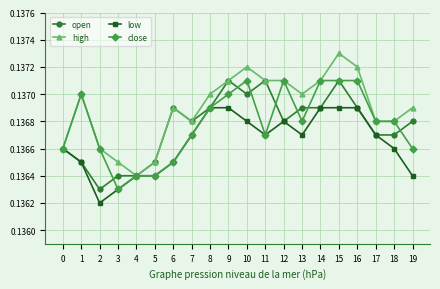

How many high values are between 0 and 1?

20